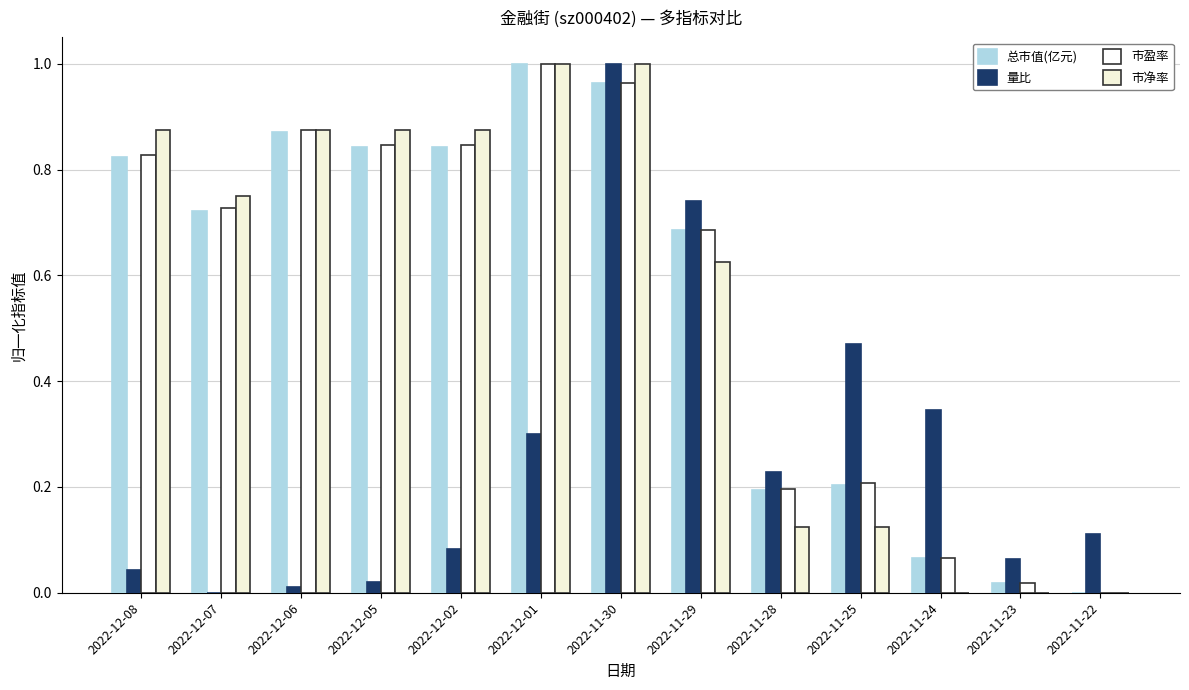

How many categories are shown in the chart?

13